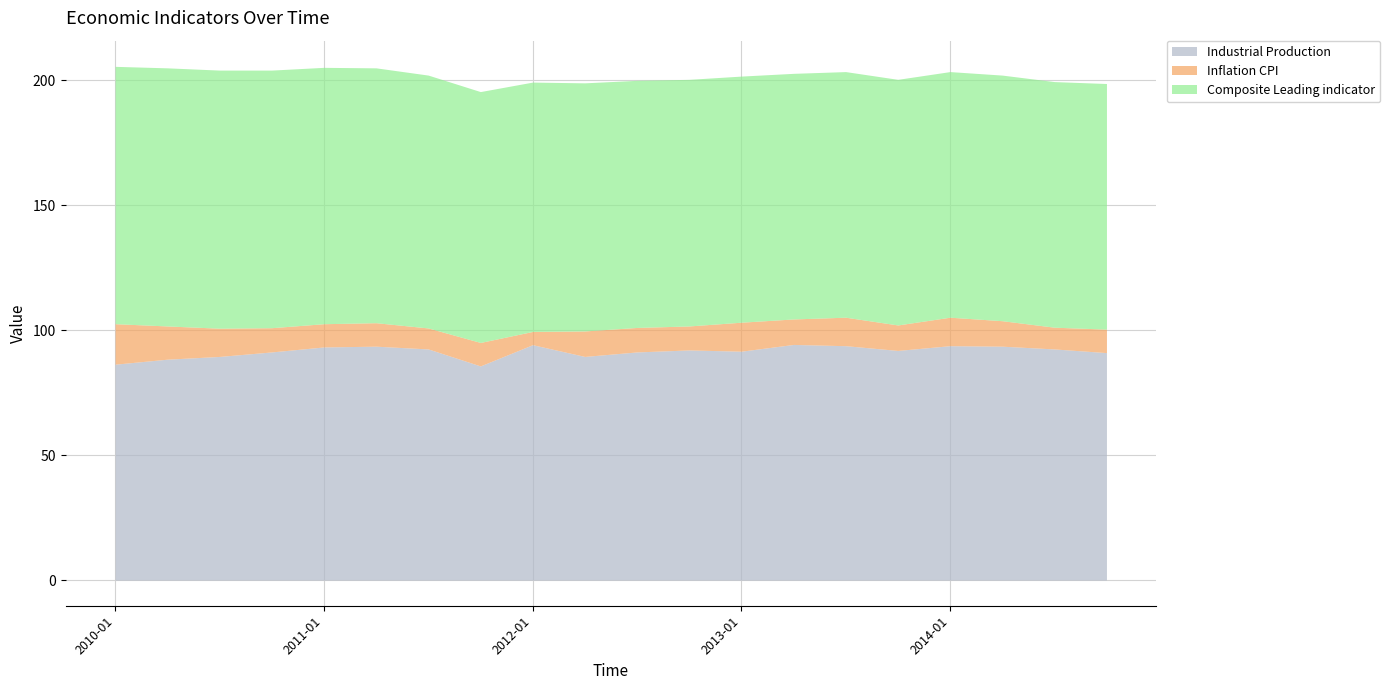

What is the difference between the Industrial Production values at 2013-10 and 2014-10?

0.9